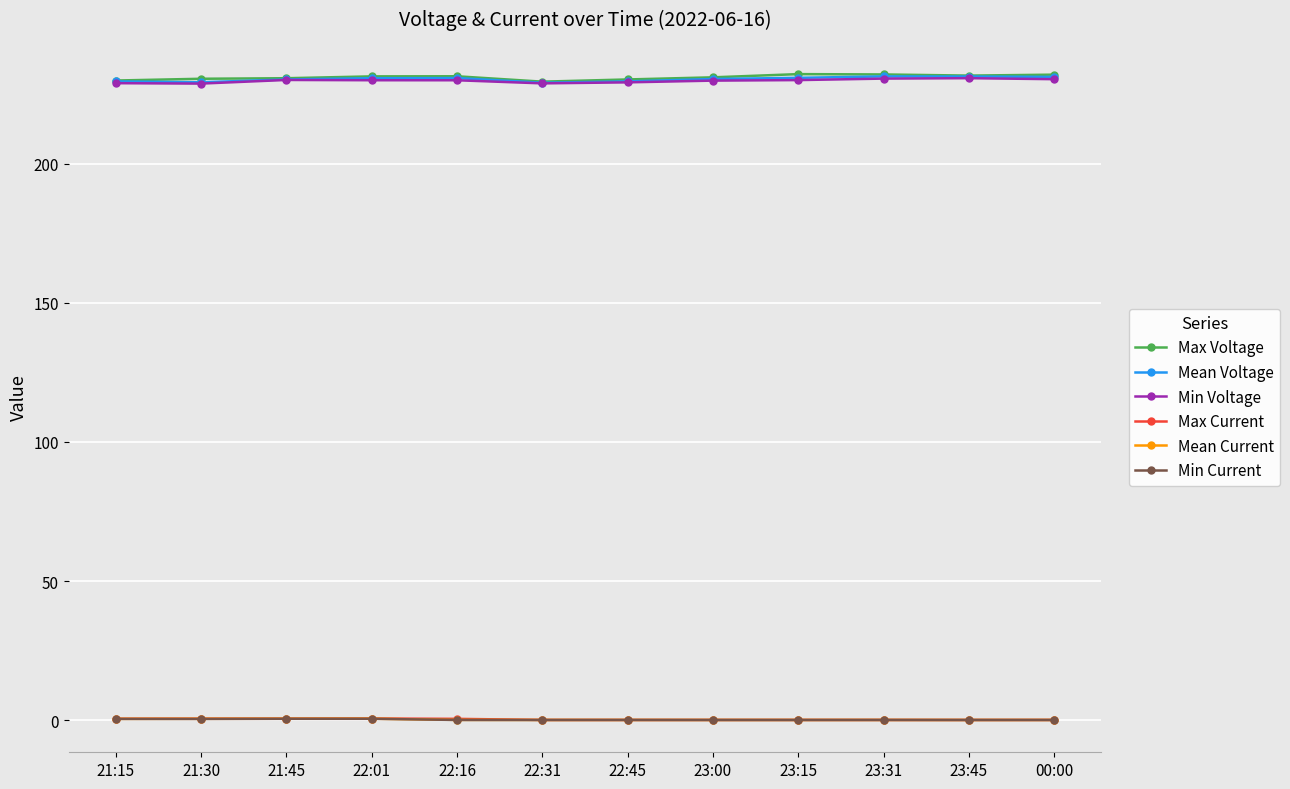

What is the sum of all Min Voltage values?

2756.7